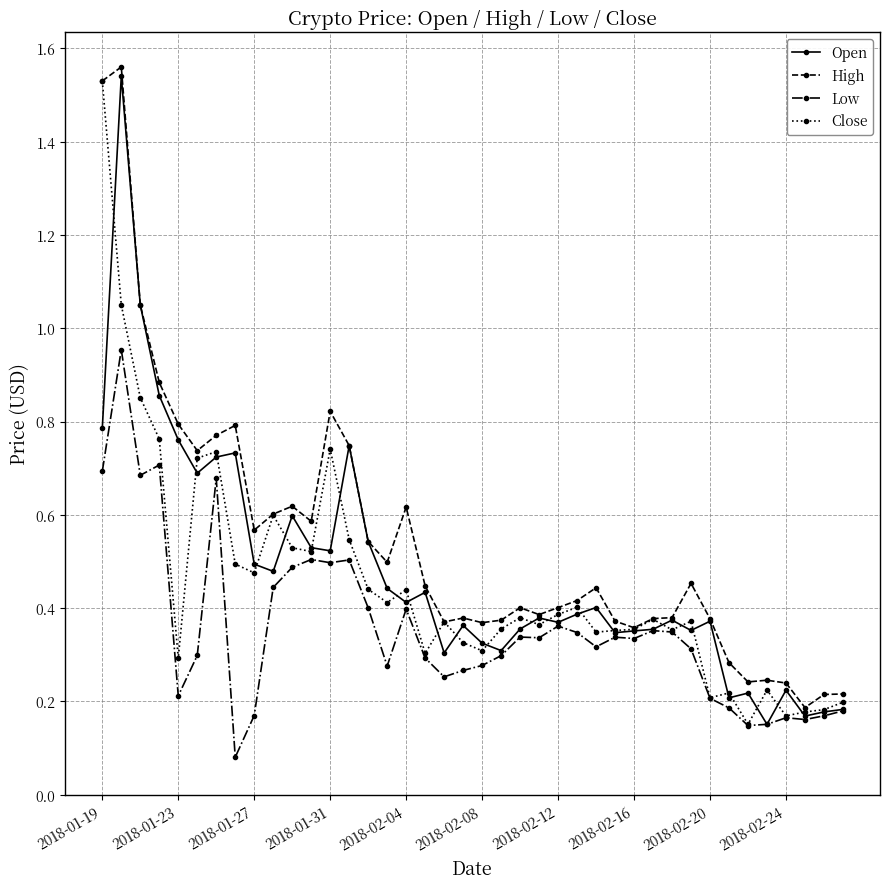

Which series has the widest spread of values?

Open